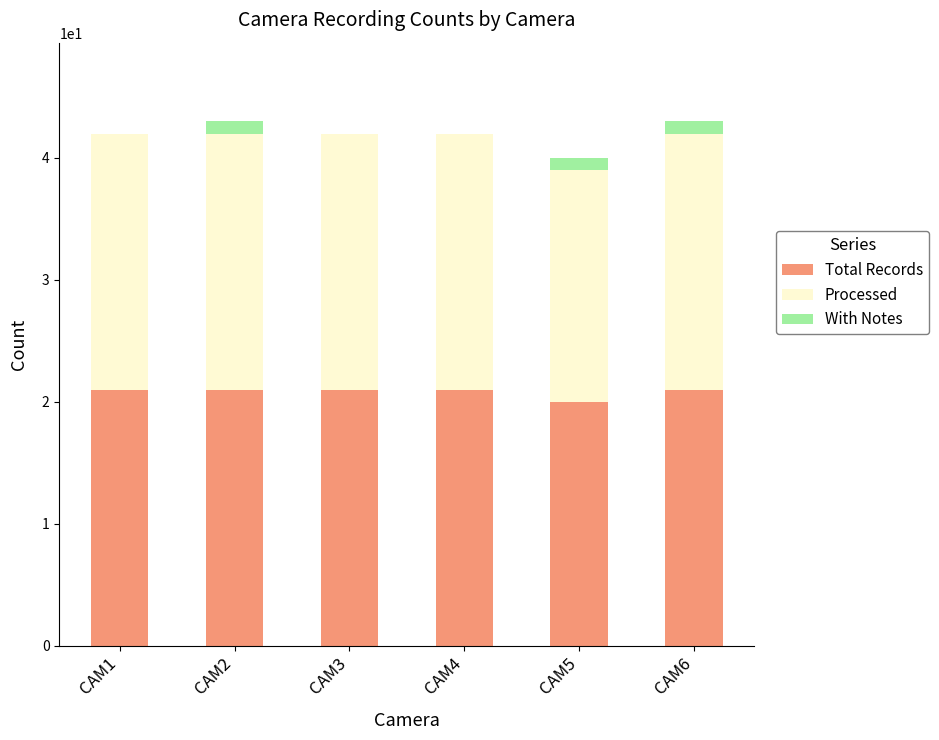

What are all the series names shown in the legend?

Total Records, Processed, With Notes